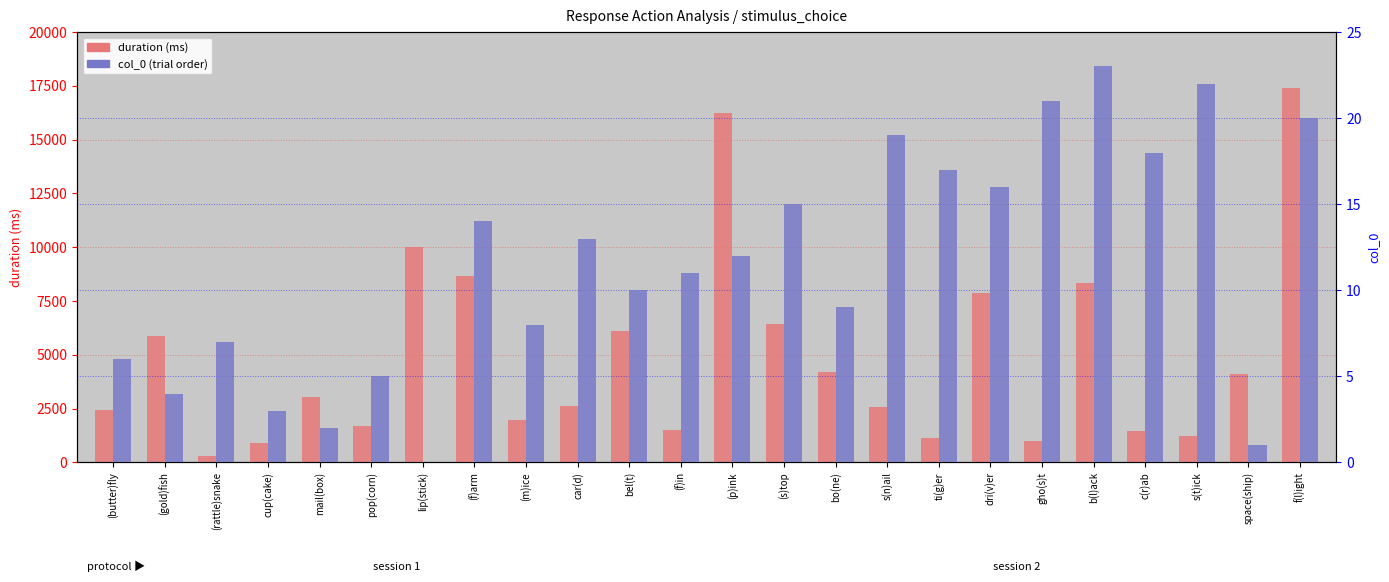

Is it true that col_0 (order) equals 23.0 at b(l)ack?

True